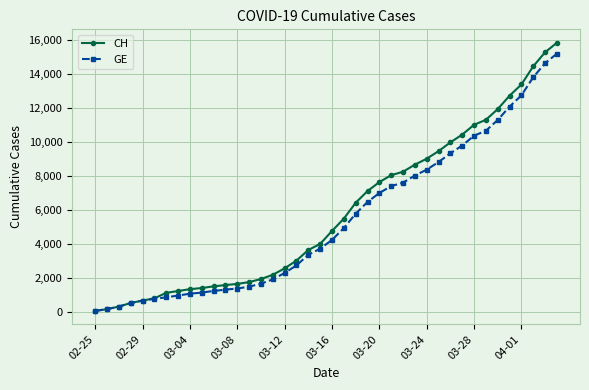

Which series has the widest spread of values?

CH